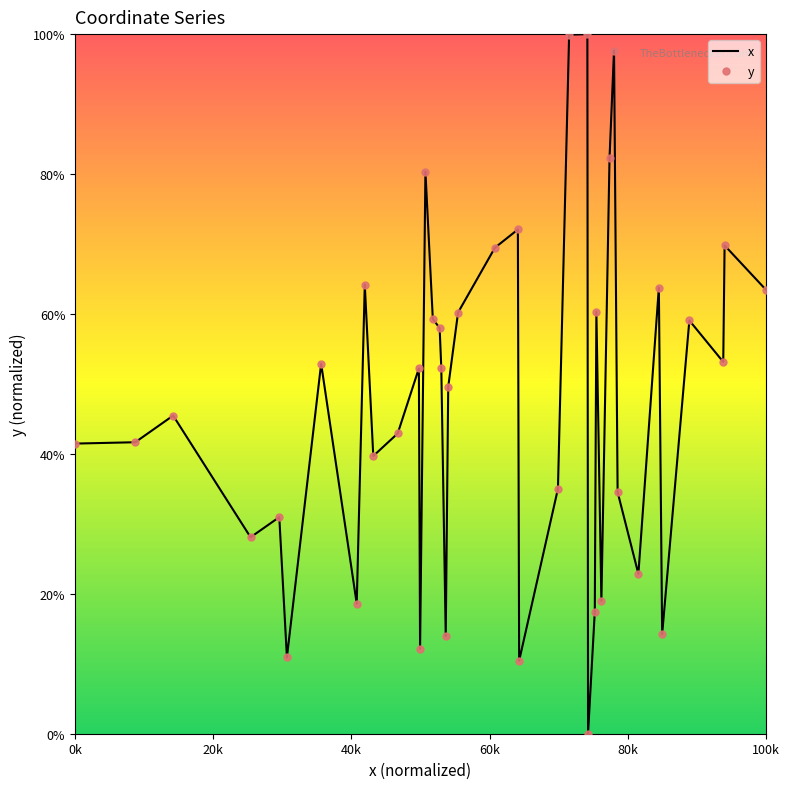

What is the difference between the maximum and minimum values?

100.0